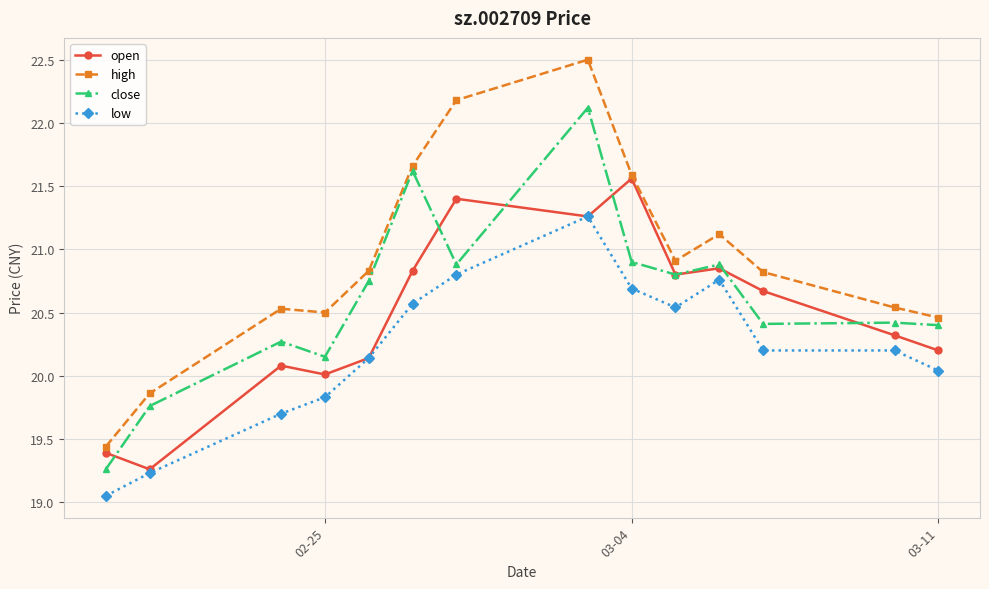

What is the maximum value for high?

22.5